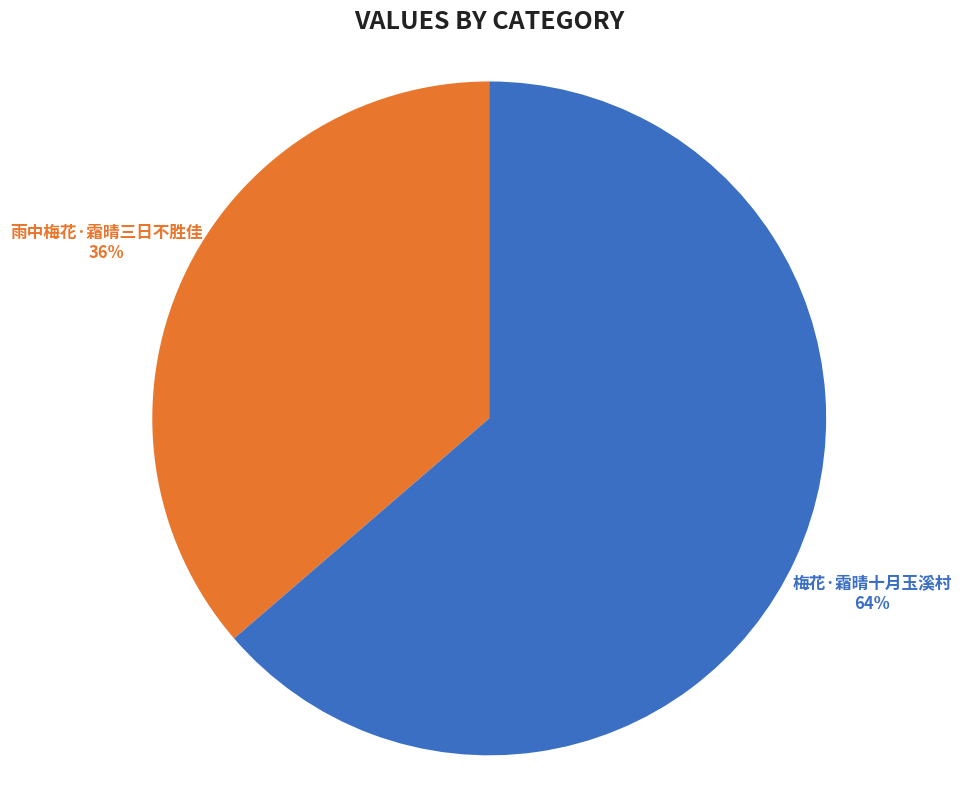

Count the number of slices in the pie.

2